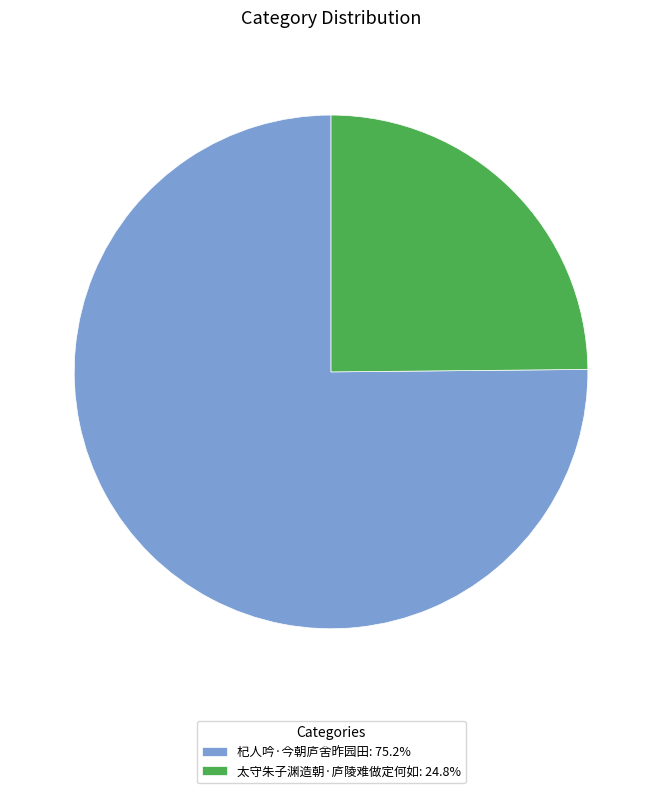

How many slices are in this pie chart?

2